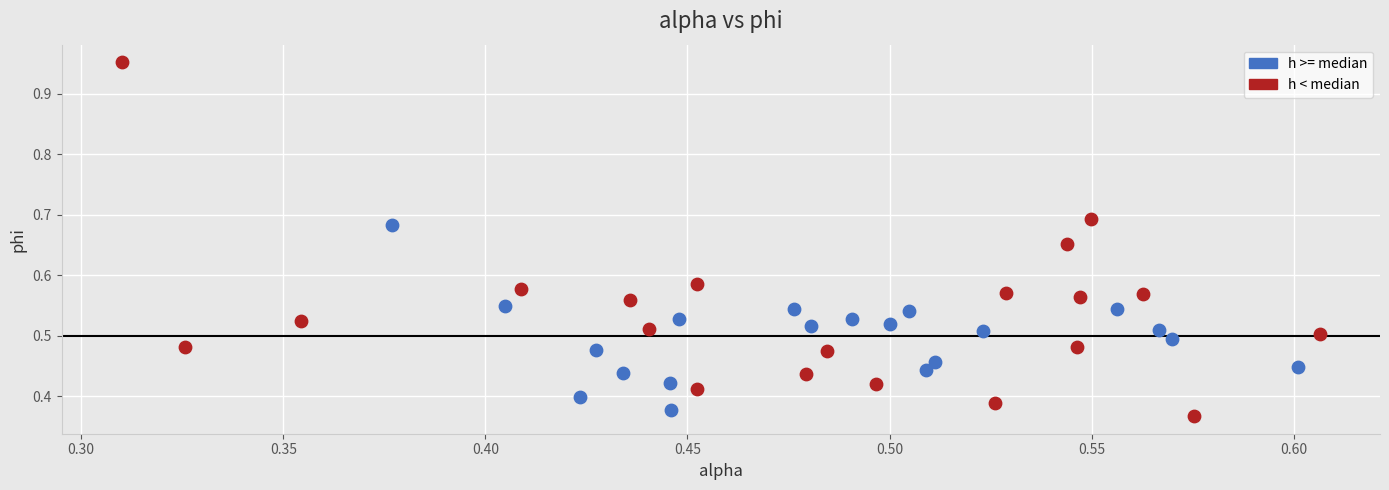

Which series has the largest Y range (max minus min)?

h < median